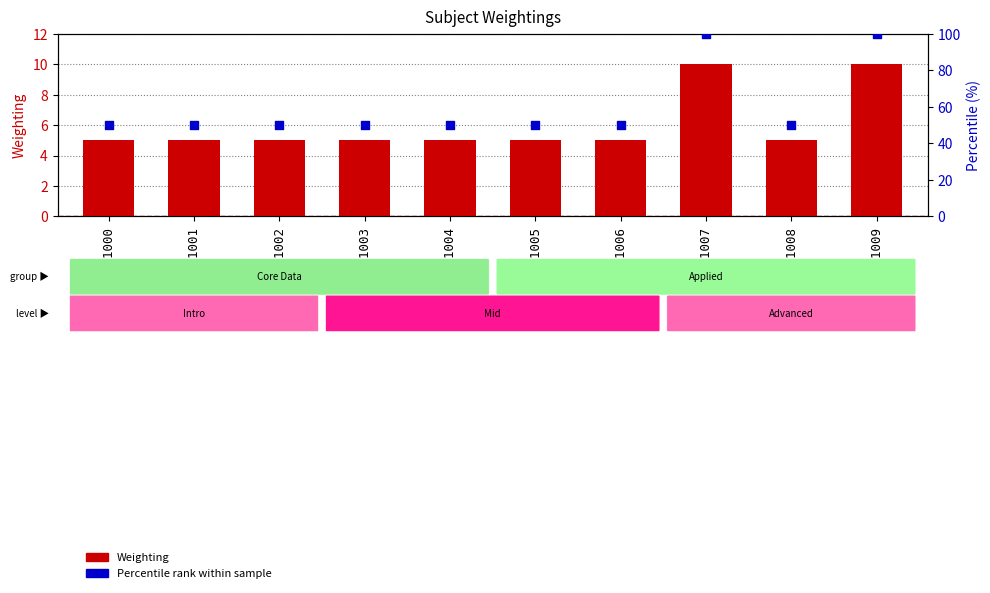

What is the total value across all series at CX1006?

55